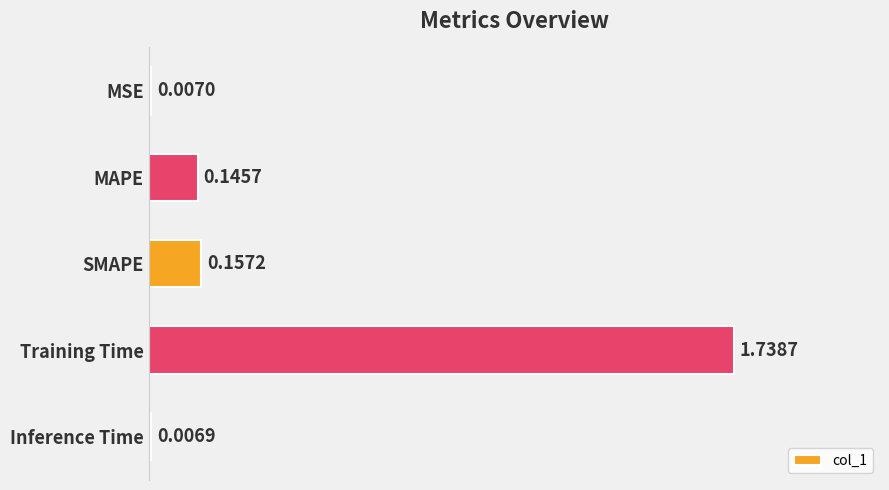

What is the label of the 5th bar from the top?

Inference Time